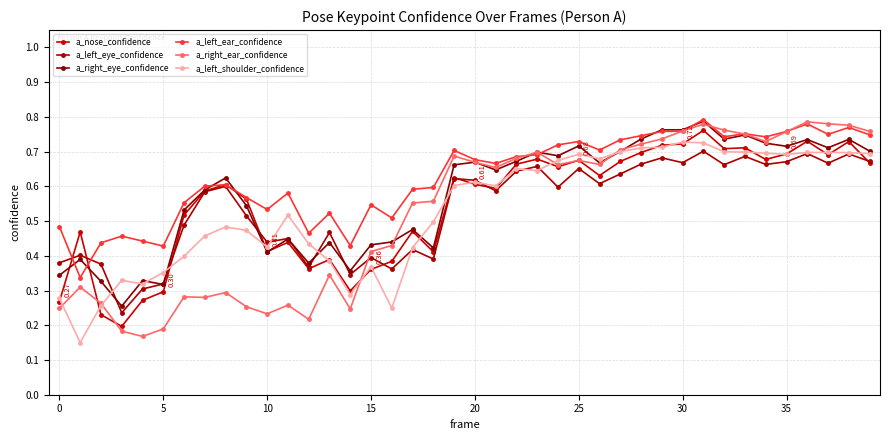

Which series ends up on top after the final intersection of a_right_ear_confidence and a_left_eye_confidence?

a_right_ear_confidence